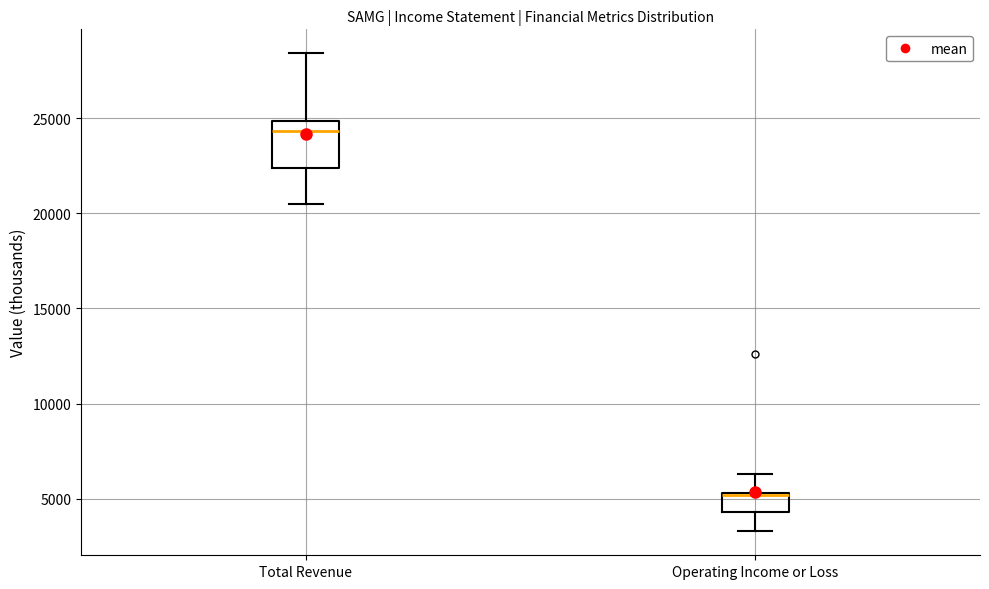

Reading left to right, transcribe this box plot: for each box, give where its median line is, the range the box spans, and where its two whiskers end, as read against the y-axis. The values are not printed on the chart, so give them approximately, as read against the axis.

Total Revenue: median 24500, box 22500 to 25000, whiskers 20500 to 28500
Operating Income or Loss: median 5000 (drawn on the box's upper edge), box 4500 to 5500, whiskers 3500 to 6500